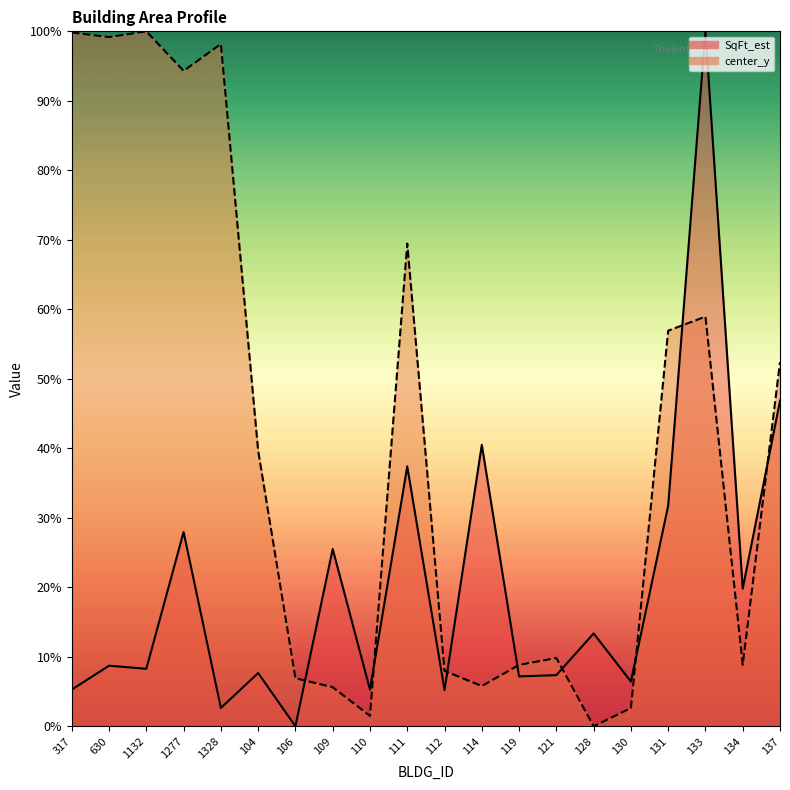

Reading left to right, list all the values displayed in this chart.

SqFt_est: 0.1	0.1	0.1	0.3	0.0	0.1	0.0	0.3	0.1	0.4	0.1	0.4	0.1	0.1	0.1	0.1	0.3	1.0	0.2	0.5
center_y: 1.0	1.0	1.0	0.9	1.0	0.4	0.1	0.1	0.0	0.7	0.1	0.1	0.1	0.1	0.0	0.0	0.6	0.6	0.1	0.5